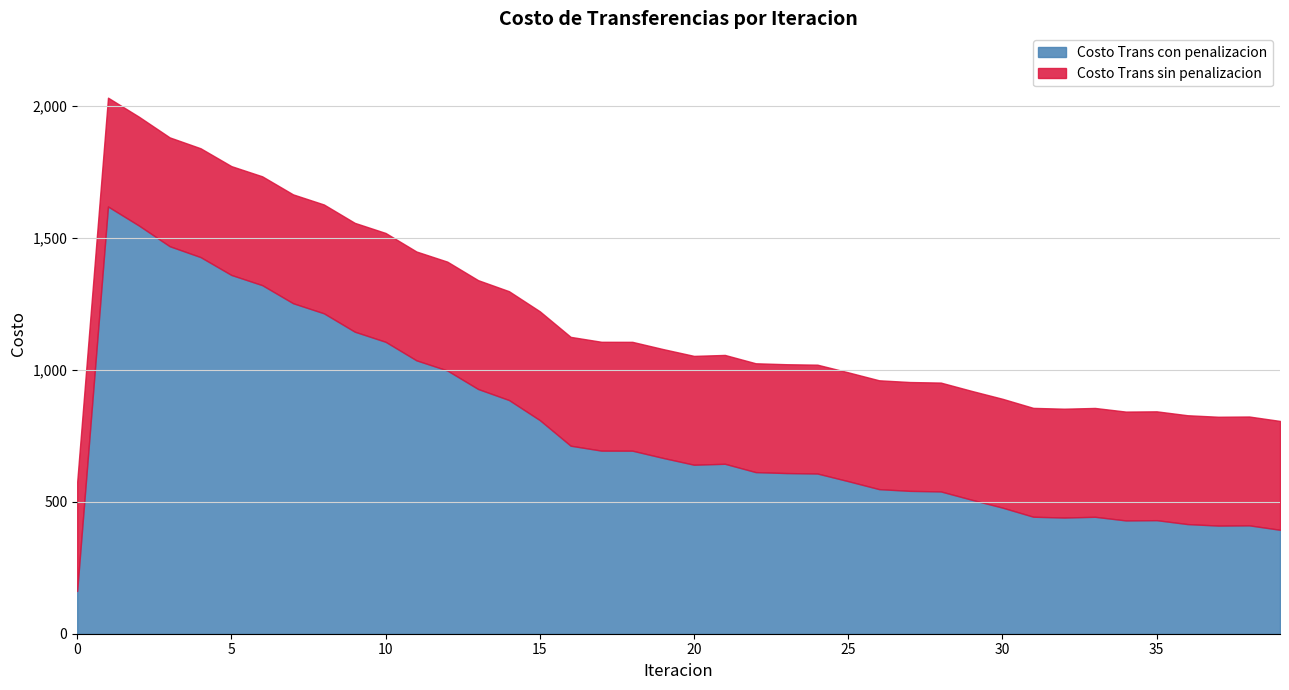

What is the maximum value for Costo Trans con penalizacion?

1618.0